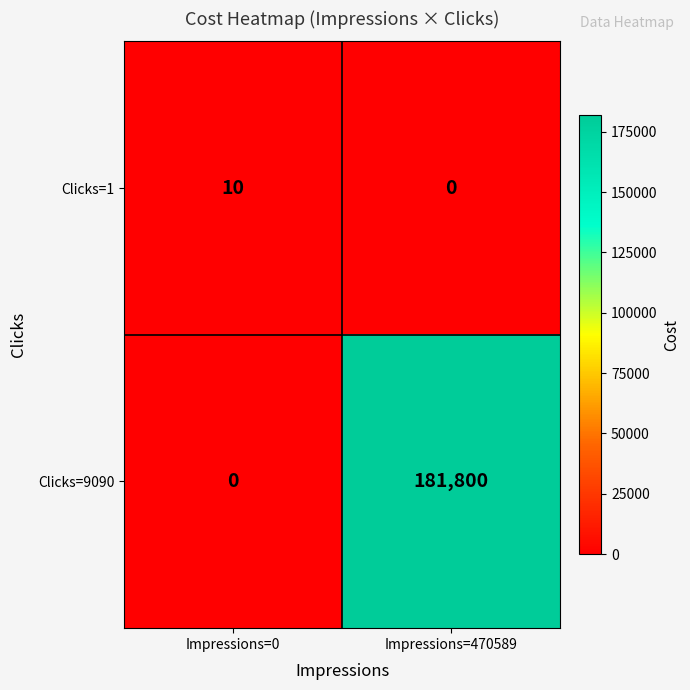

How many data points does each series have?

2